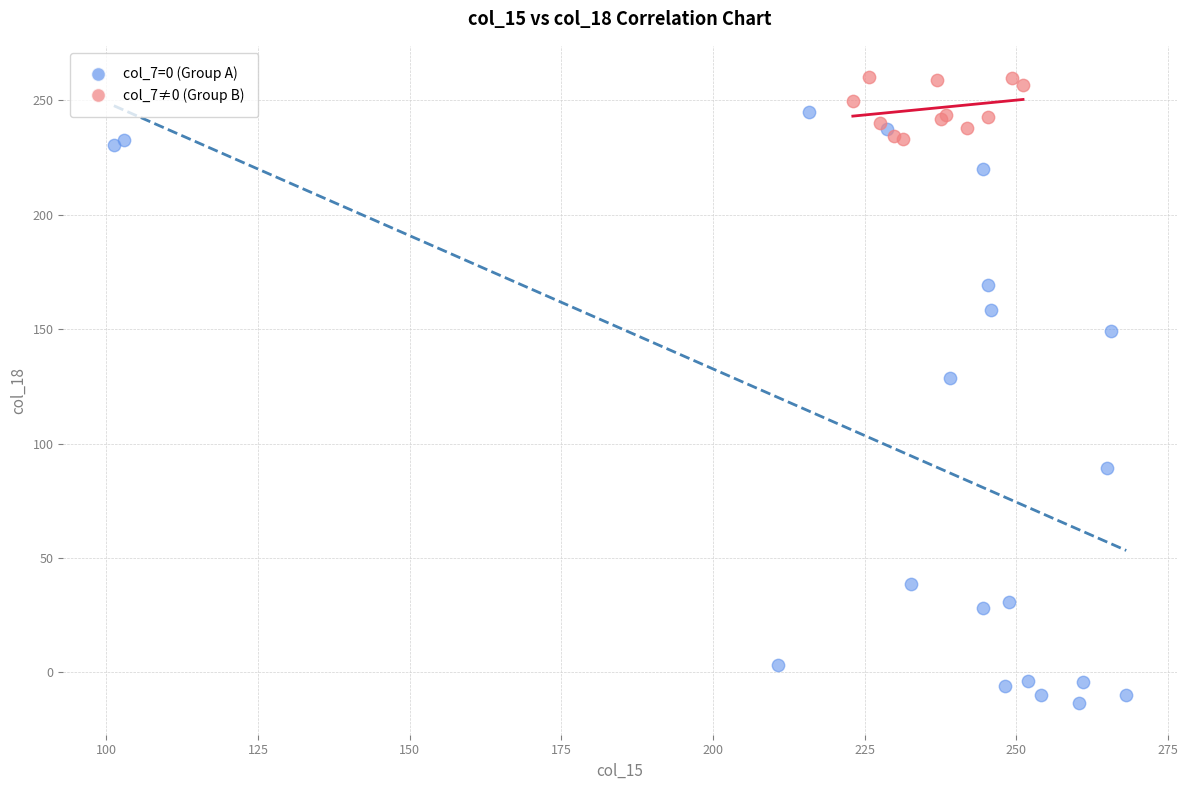

Which series contains the lowest Y value?

col_7=0 (Group A)